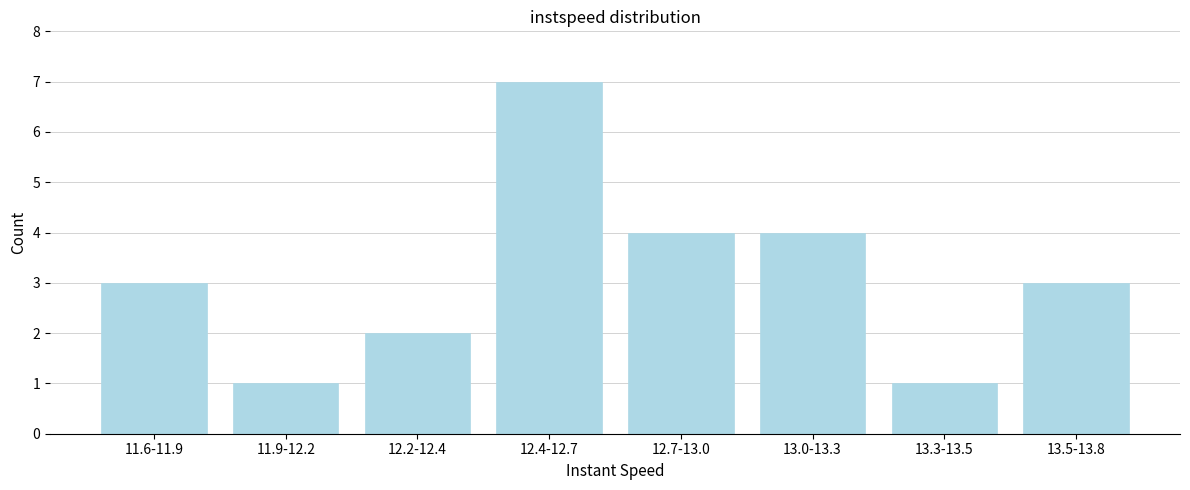

Reading left to right, extract all data points from this chart.

11.6-11.9=3	11.9-12.2=1	12.2-12.4=2	12.4-12.7=7	12.7-13.0=4	13.0-13.3=4	13.3-13.5=1	13.5-13.8=3